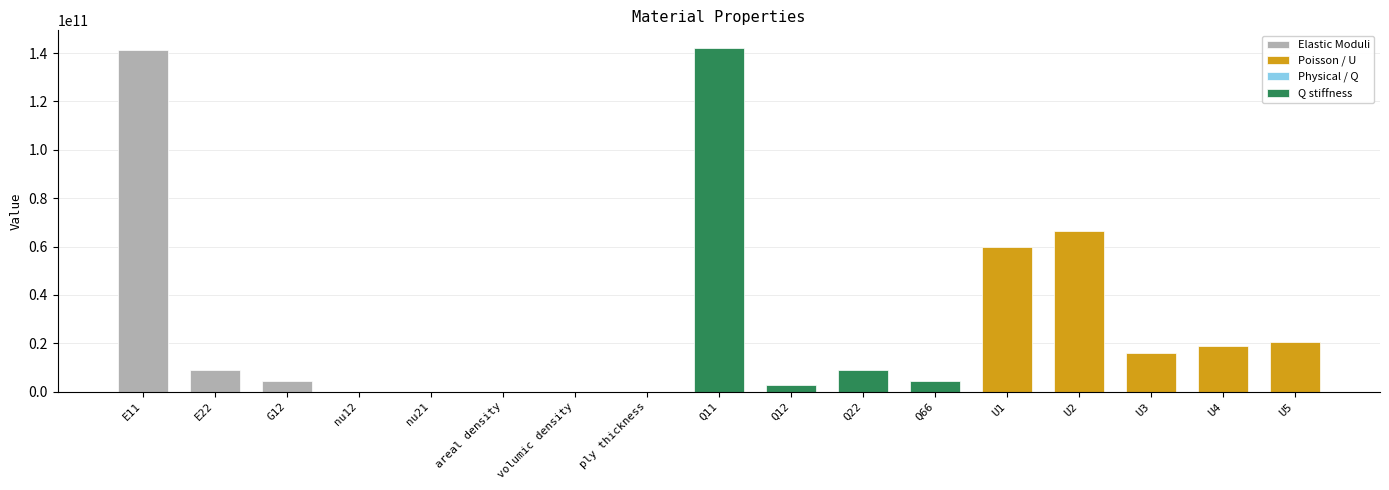

What is the difference between the values at E11 and U1?

81715747964.3